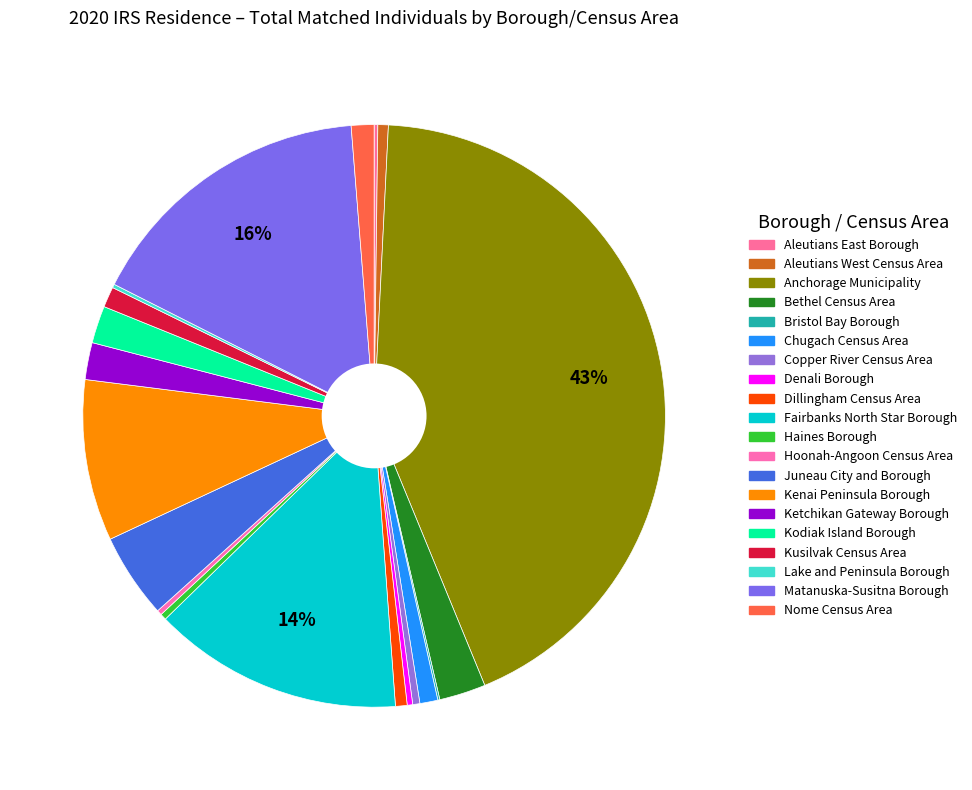

What is the ratio of the value at Bethel Census Area to the value at Kusilvak Census Area?

2.3